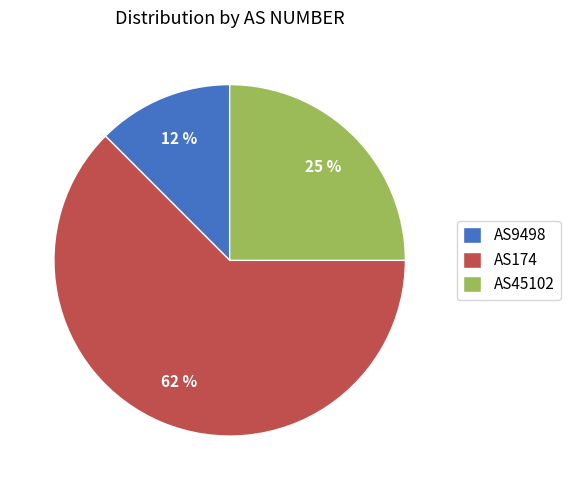

Is there any slice that represents more than half of the pie?

Yes